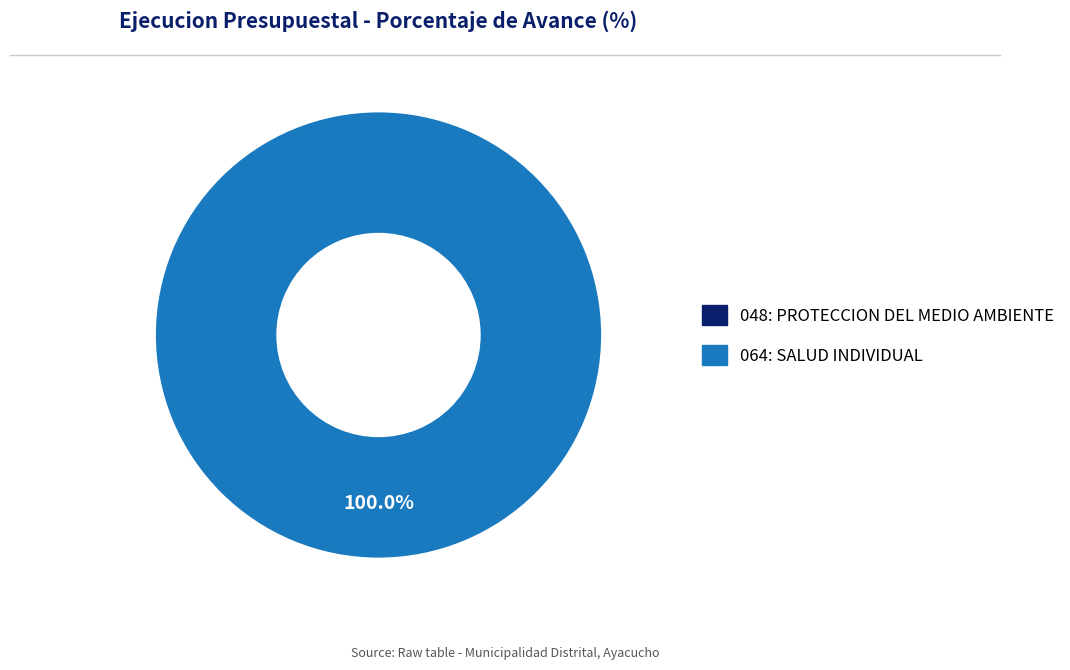

To the nearest percent, what is the average slice percentage?

50%